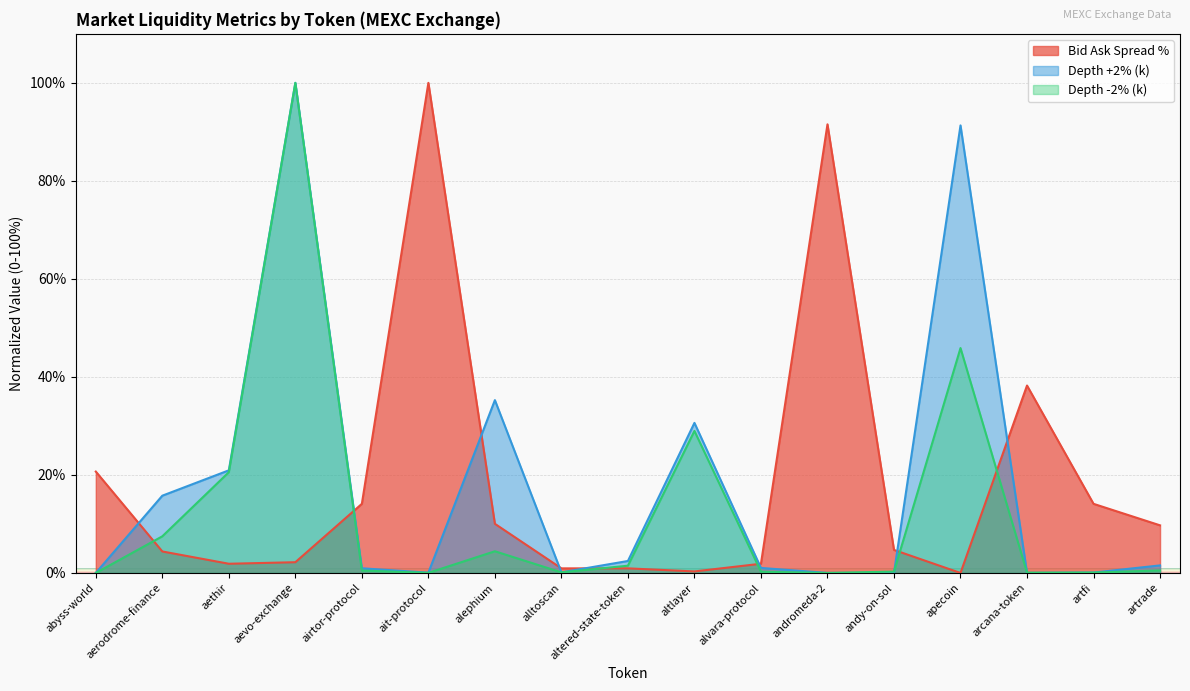

Between alephium and artrade, which series saw the biggest shift?

Depth +2% (k)